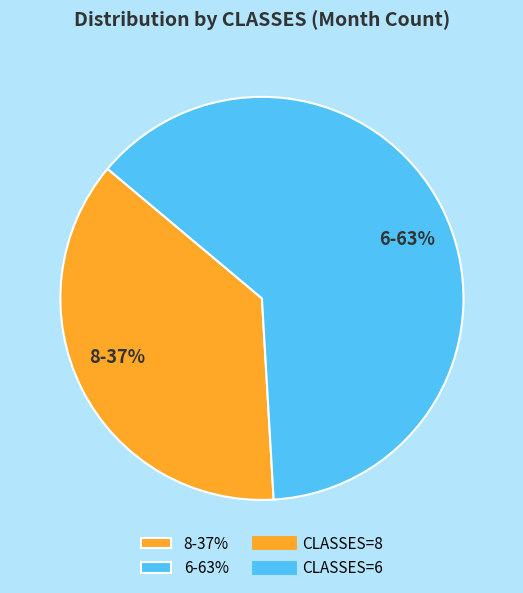

How many slices are in this pie chart?

2